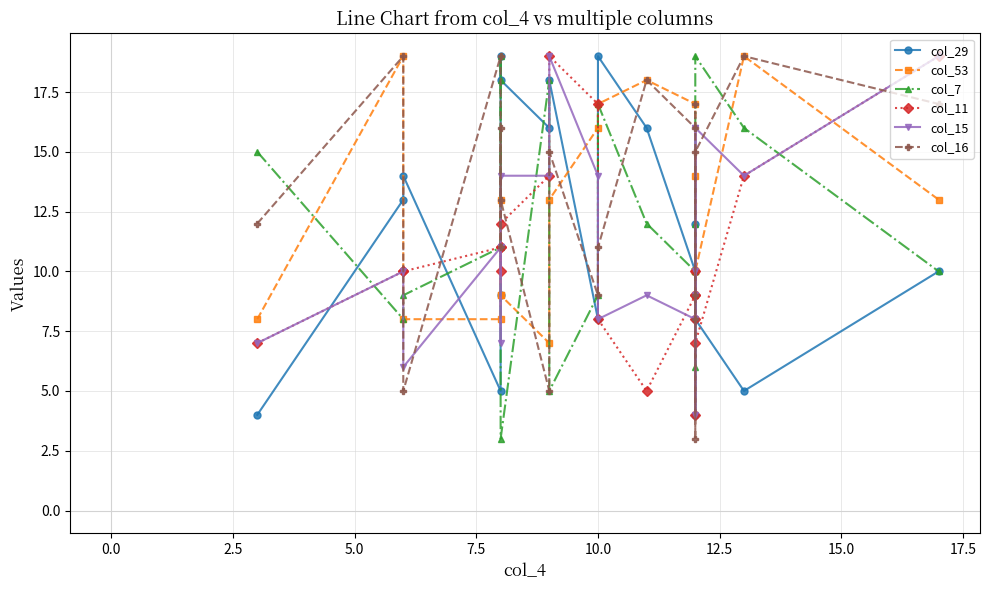

What is the average value of the col_15 series?

11